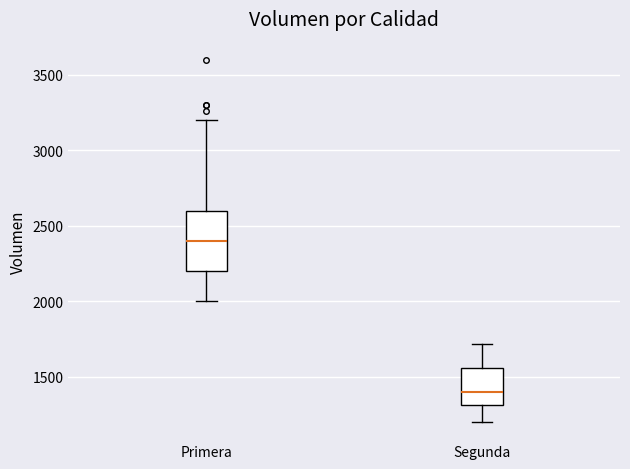

Comparing the boxes themselves (not the whiskers), which one is the tallest?

Primera